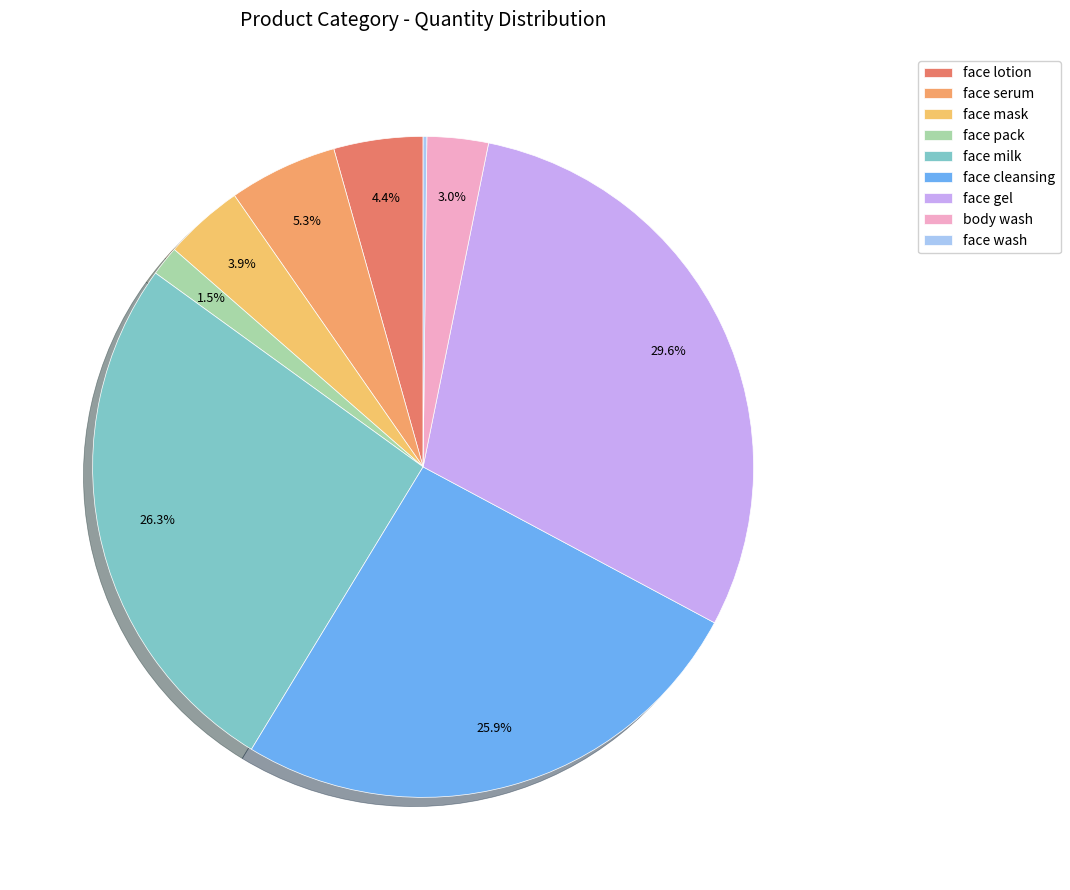

Which category has the biggest portion of the pie?

face gel